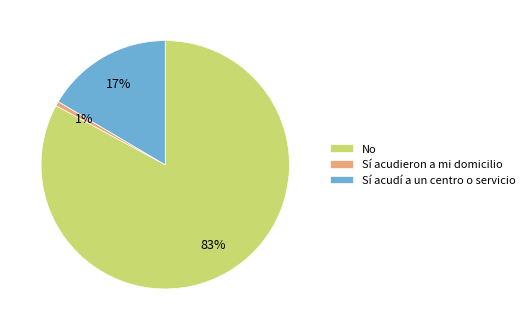

Is it true that No is 83% of the pie?

True